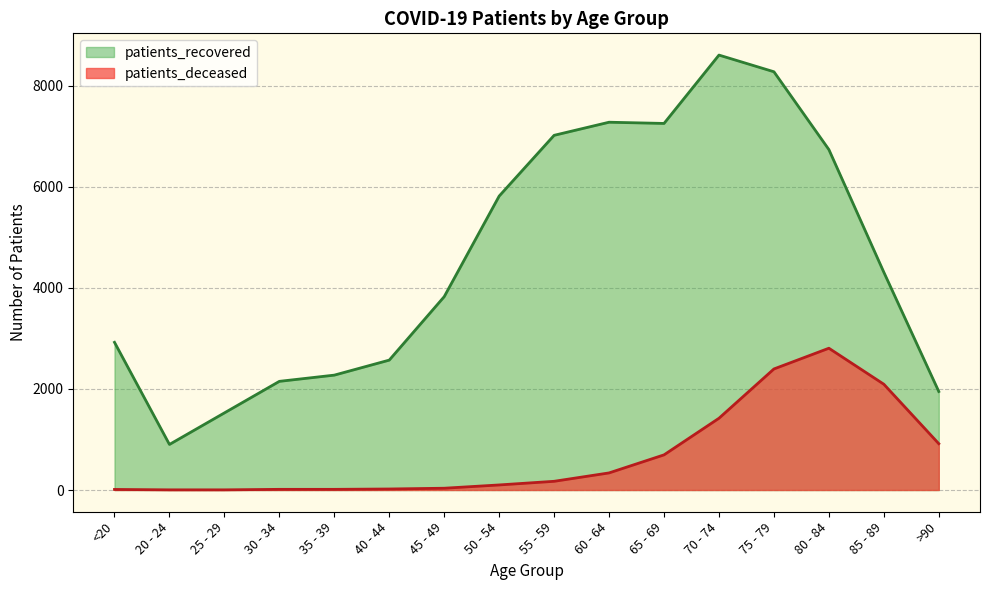

How many categories are shown in the chart?

16